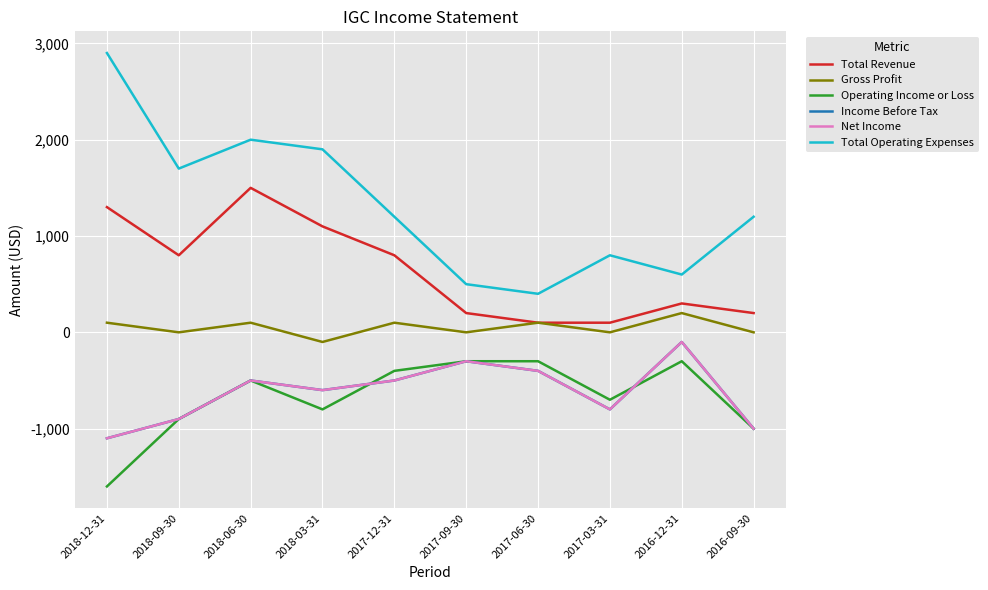

Between 2017-12-31 and 2016-09-30, which series saw the biggest shift?

Total Revenue